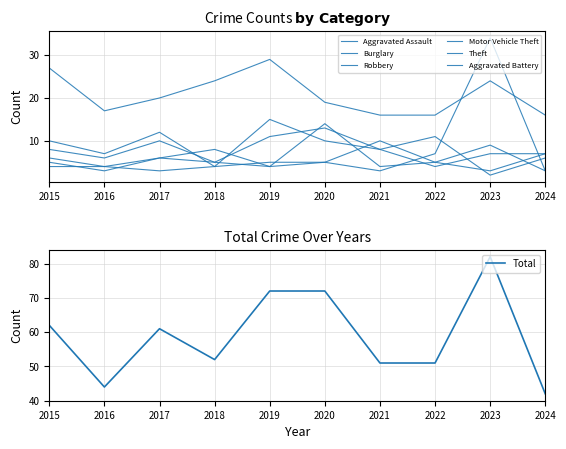

What is the value of the Theft point at the 2nd from the left?

17